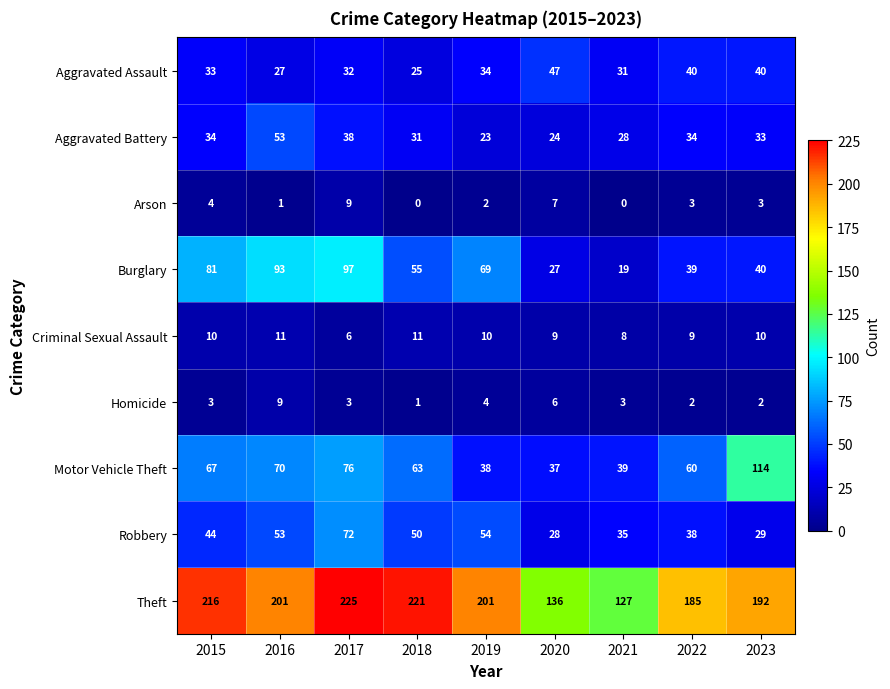

Which series changed the most between 2016 and 2018?

Burglary